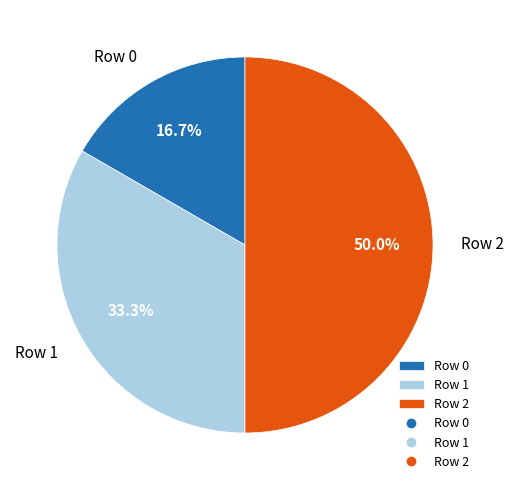

Which slice is the largest?

Row 2